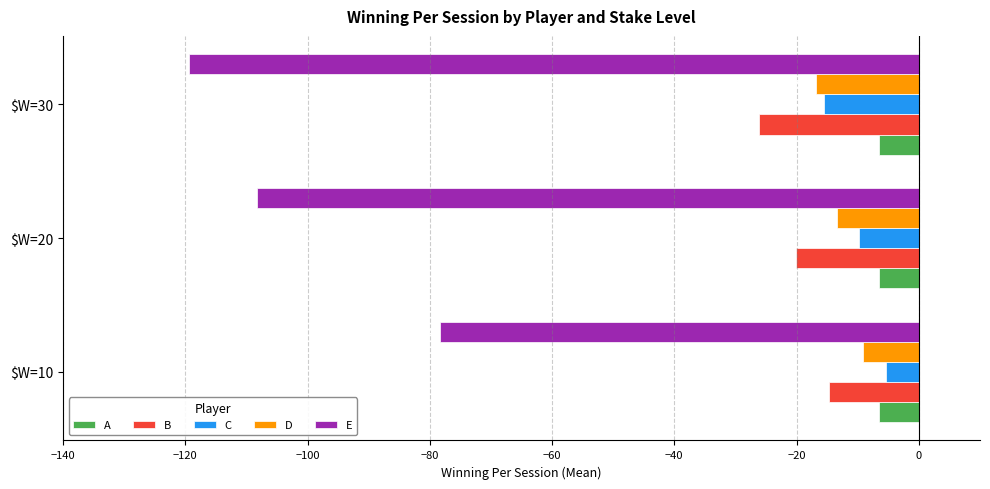

How many series are shown in this chart?

5